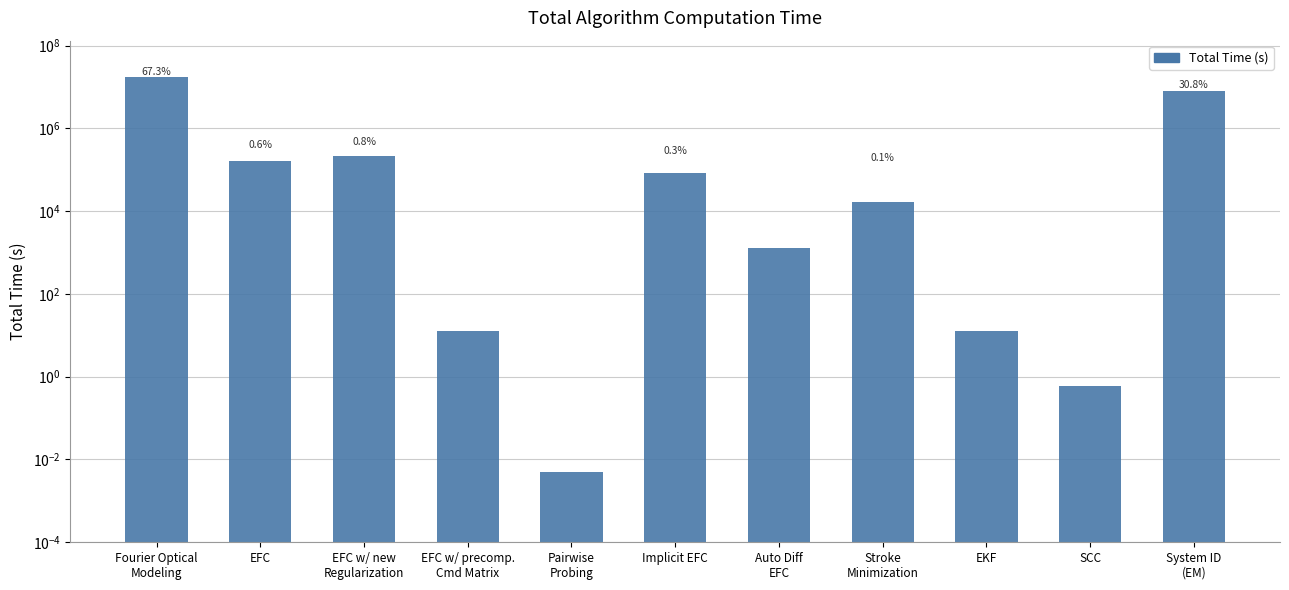

What position from the left is Fourier Optical
Modeling?

1